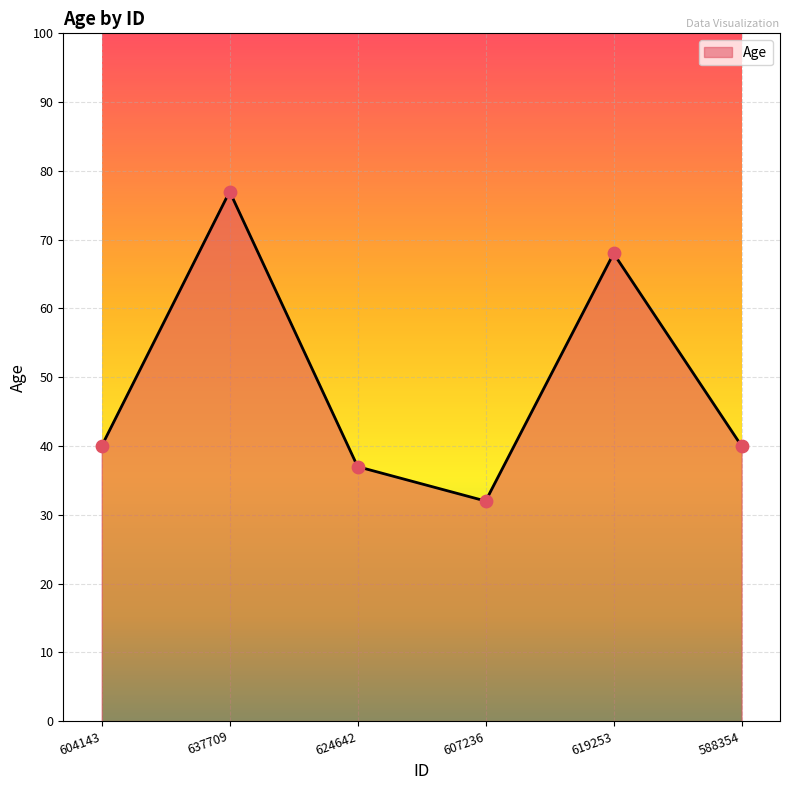

Approximately how many times larger is the value at 588354 compared to 637709?

0.5